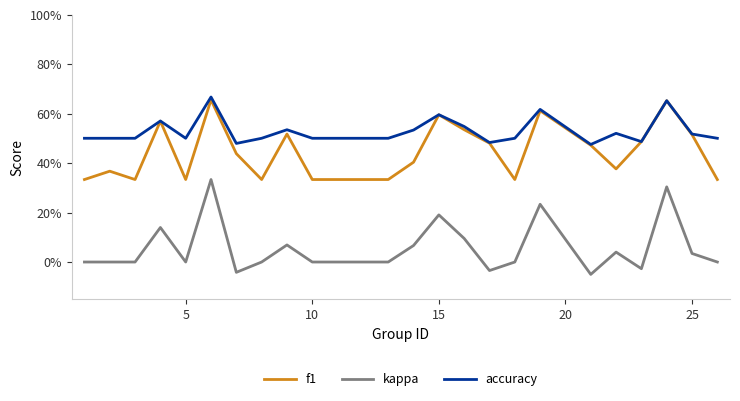

True or false: accuracy has more than 0 interior local peaks.

True